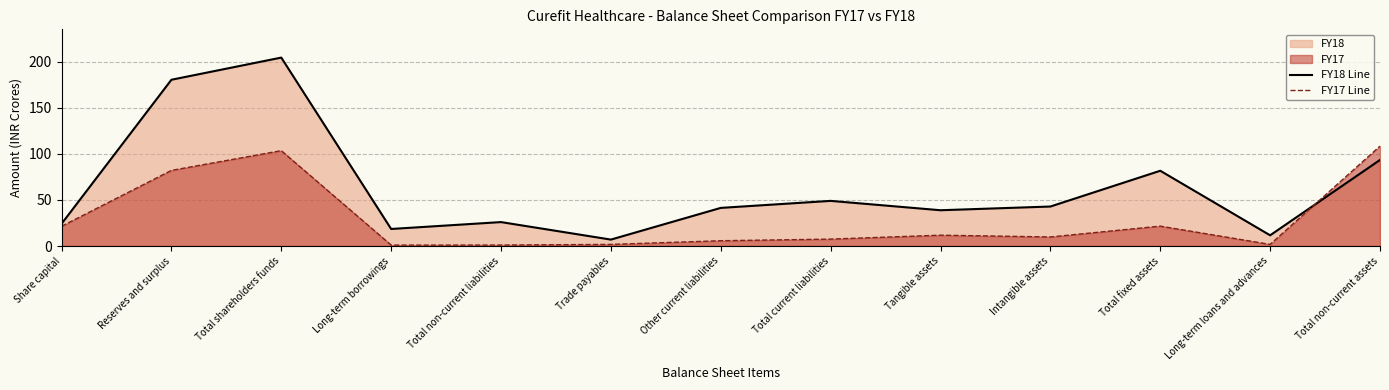

What is the sum of all FY17 Line values?

377.6